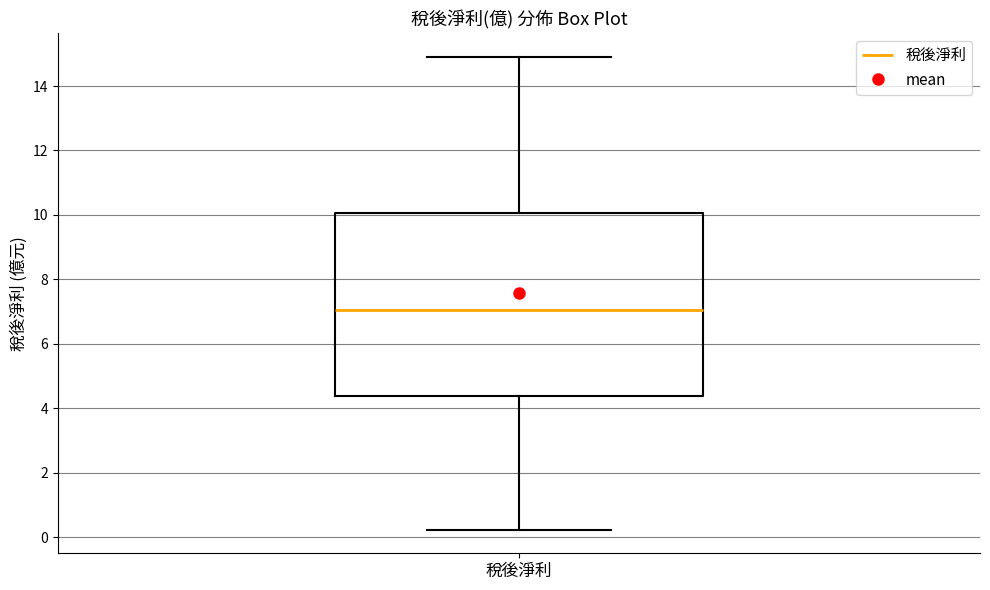

Where does the lower whisker of the box for 稅後淨利 end on the y-axis? The values are not printed on the chart, so give them approximately, as read against the axis.

0.2